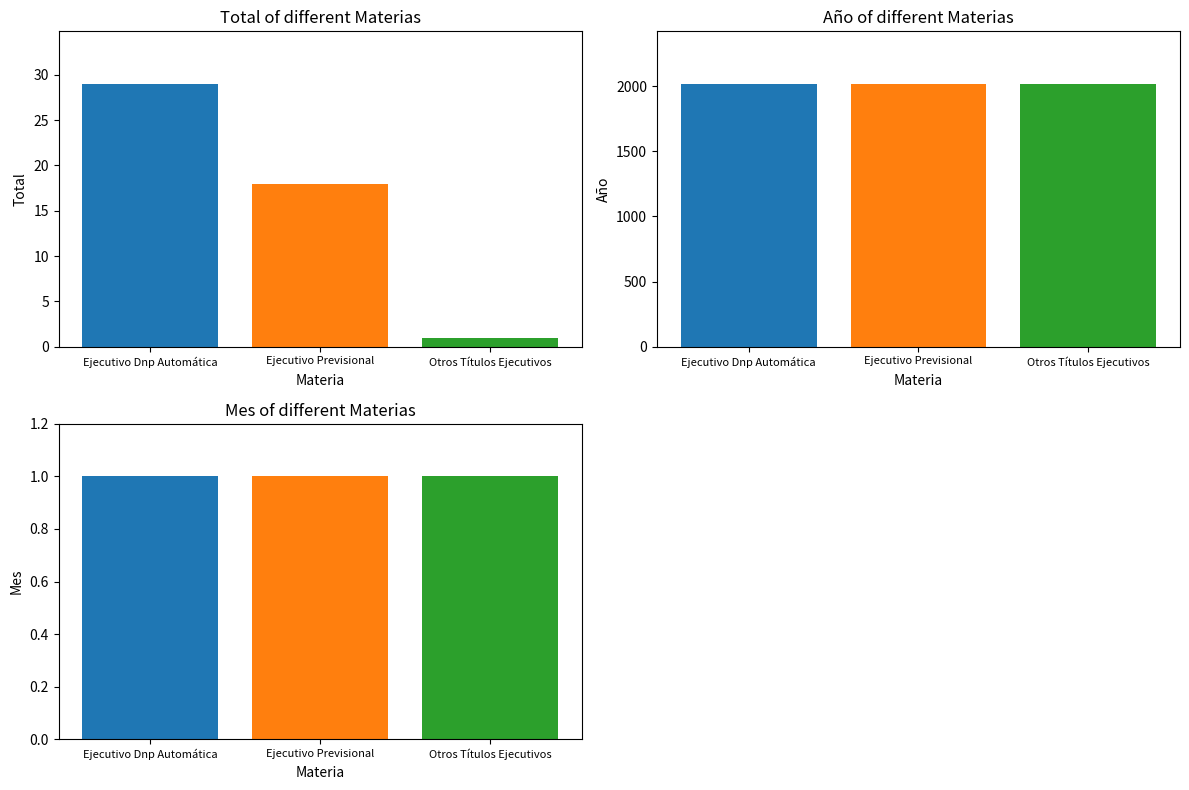

Which series has the widest spread of values?

Total